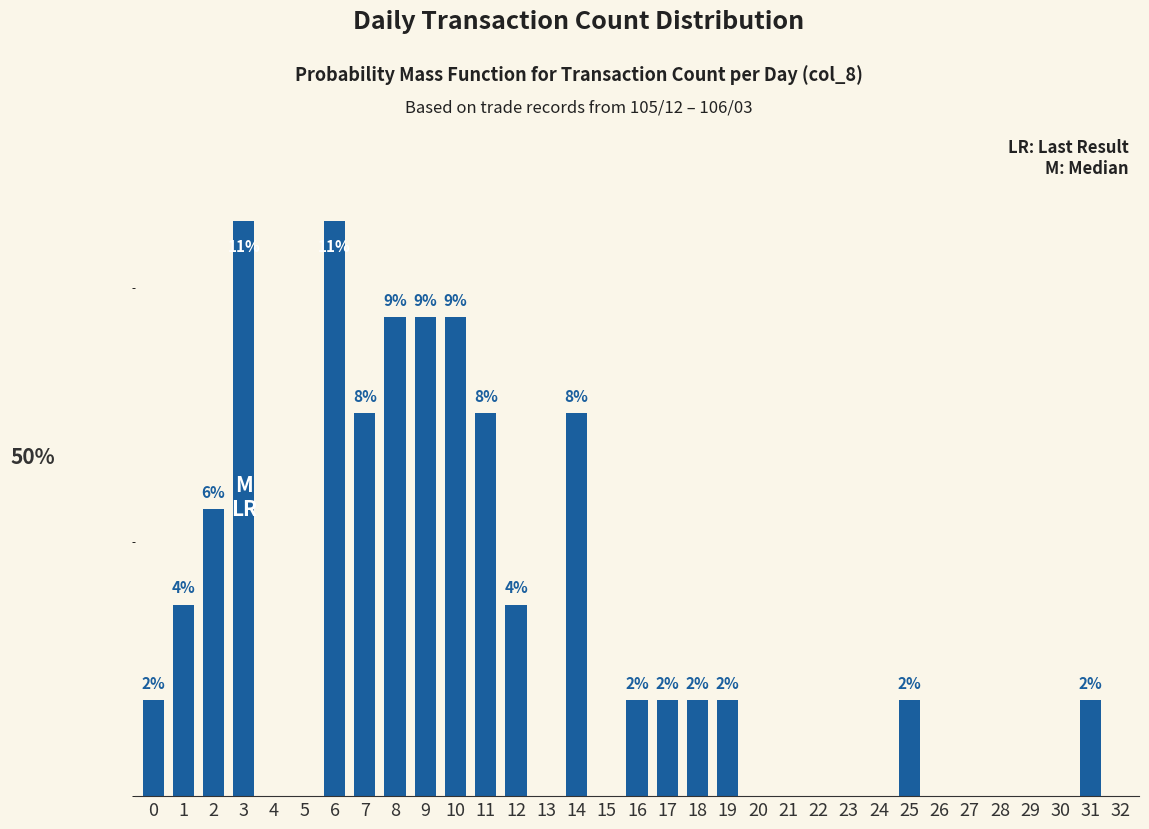

Reading left to right, extract all data points from this chart.

1.9	3.8	5.7	11.3	0.0	0.0	11.3	7.5	9.4	9.4	9.4	7.5	3.8	0.0	7.5	0.0	1.9	1.9	1.9	1.9	0.0	0.0	0.0	0.0	0.0	1.9	0.0	0.0	0.0	0.0	0.0	1.9	0.0